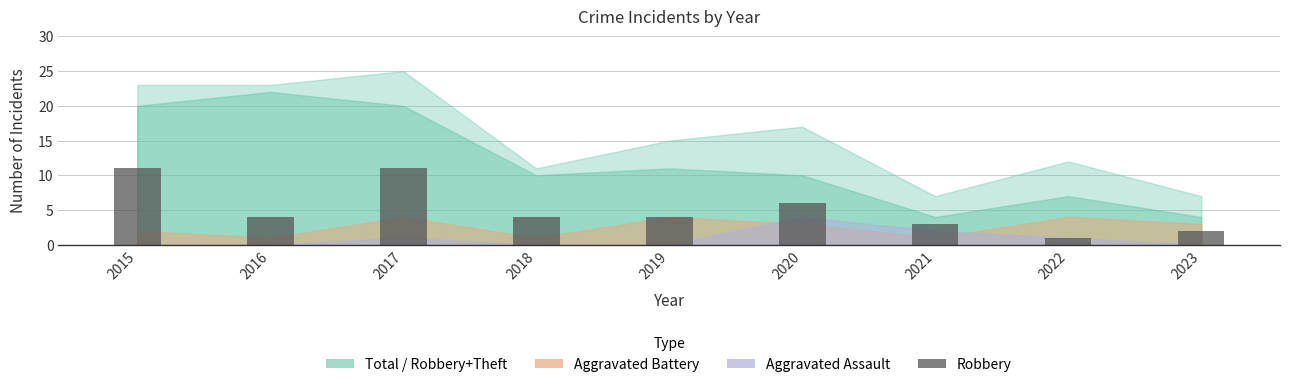

Count the number of data series in this chart.

1